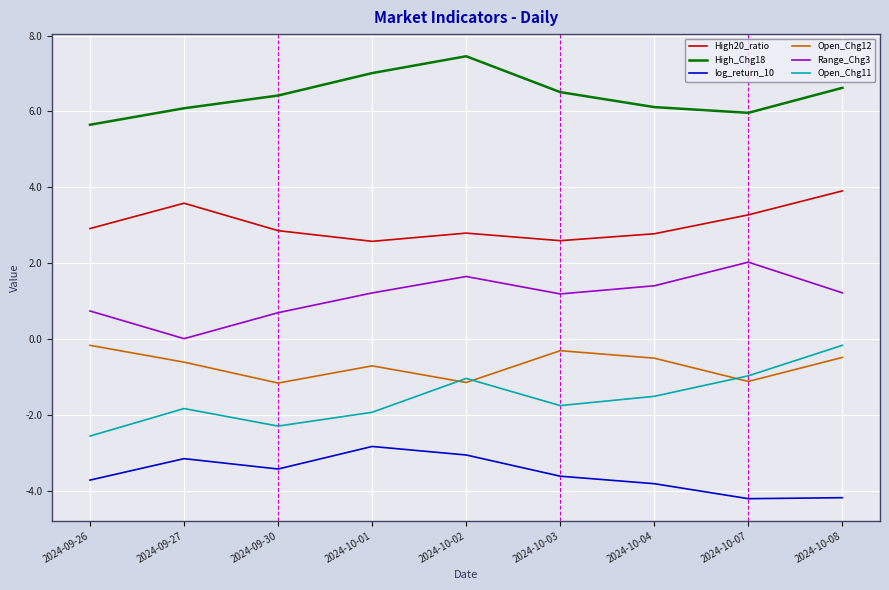

The value of High20_ratio at 2024-09-30 is 2.9. True or false?

True